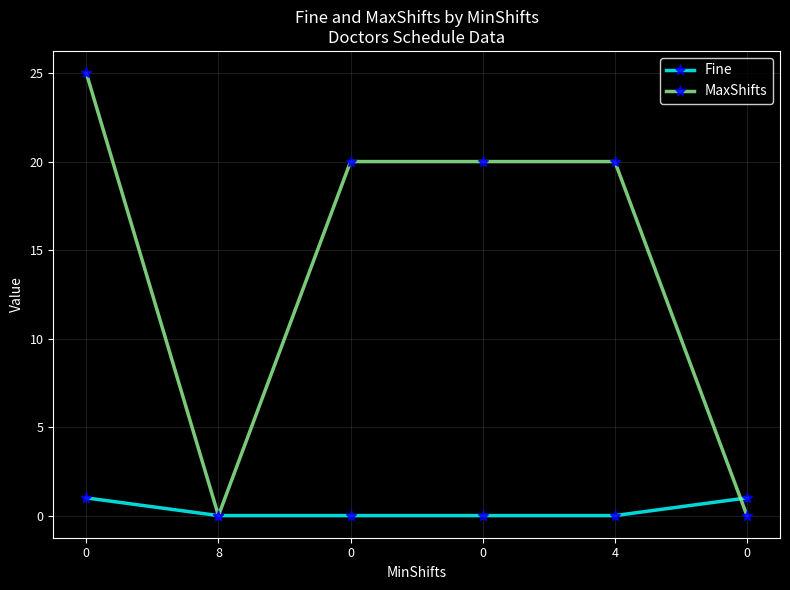

Is the value of Fine at 8 greater than the value of MaxShifts at 8?

No